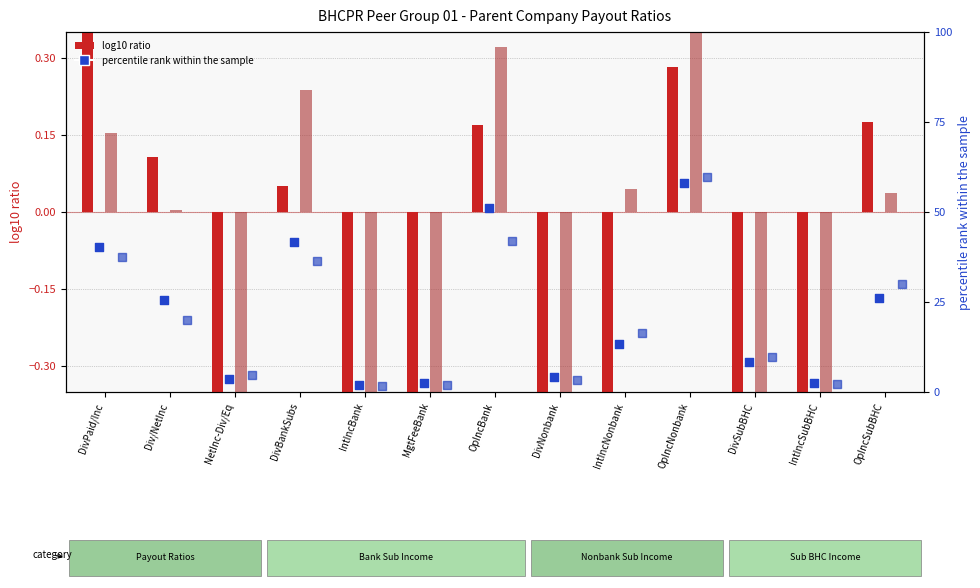

Which series contains the highest Y value?

percentile rank (12/31/2006)